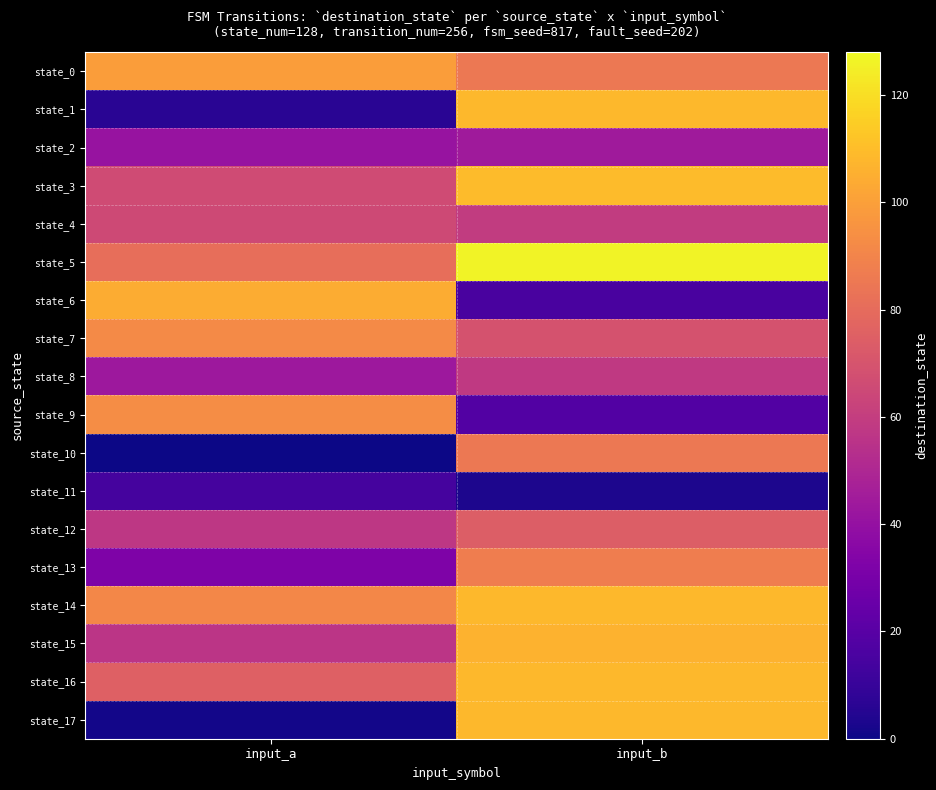

What is the total value across all series at input_a?

1016